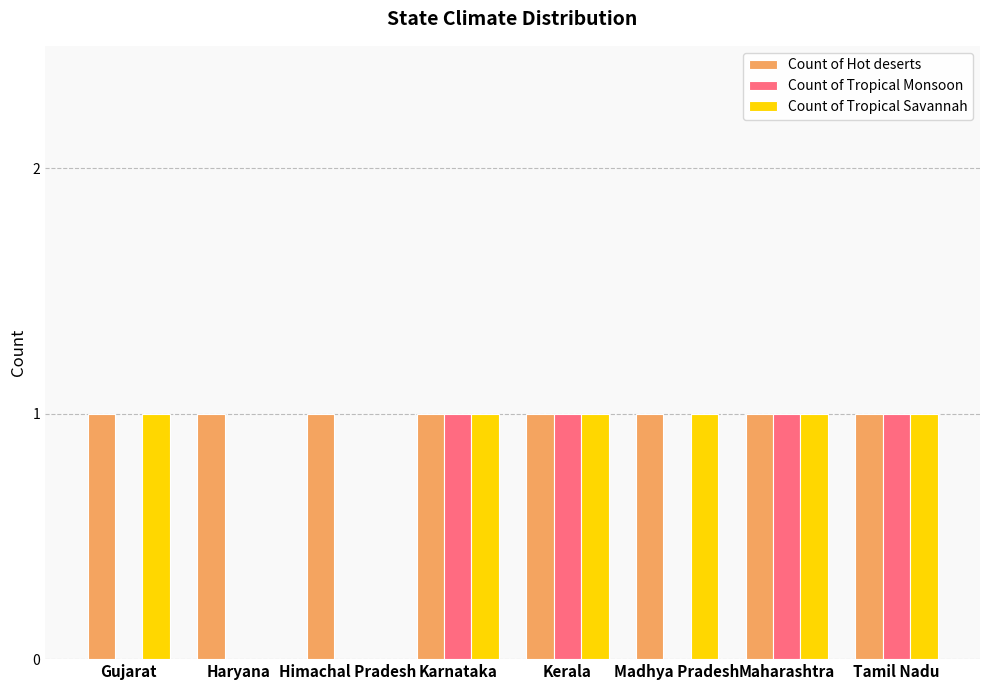

The Count of Hot deserts series shows 2 at Madhya Pradesh. True or false?

False